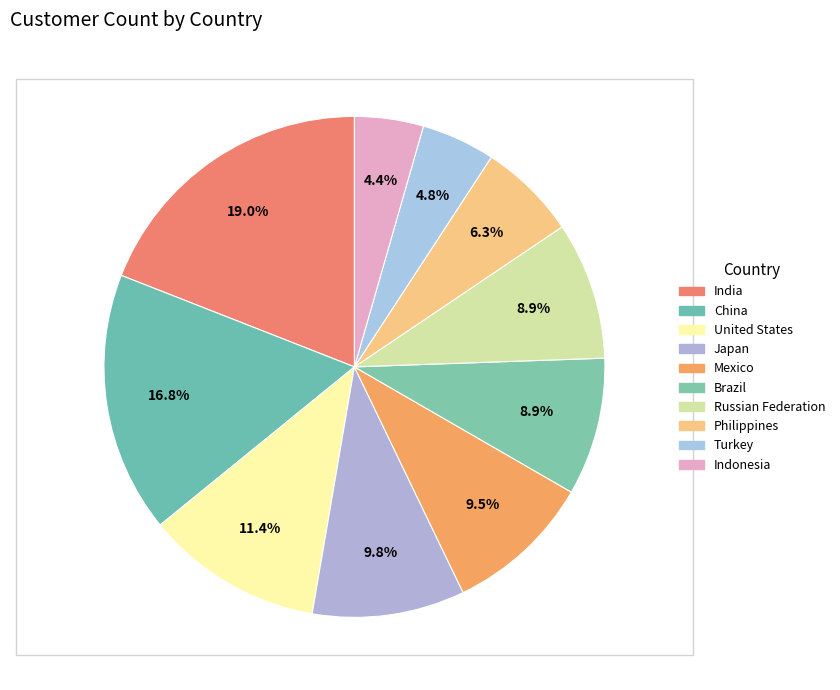

How many segments does this pie chart have?

10